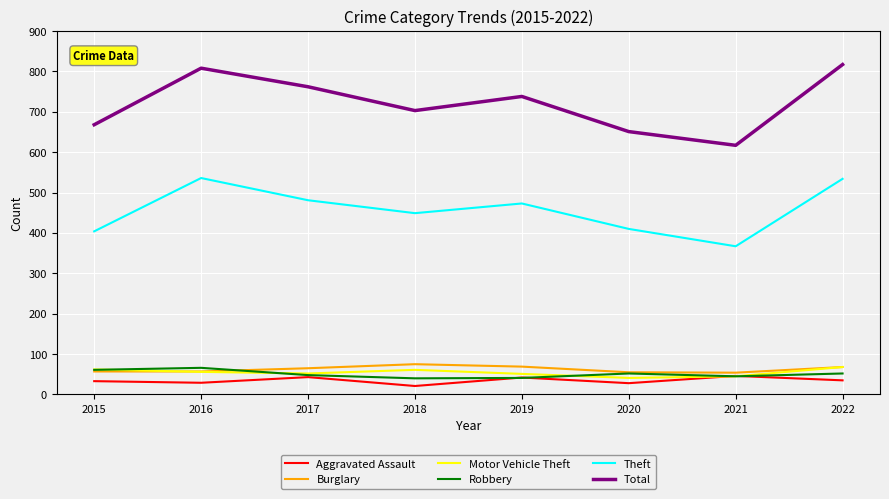

What is the difference between the maximum and minimum values in the Burglary series?

21